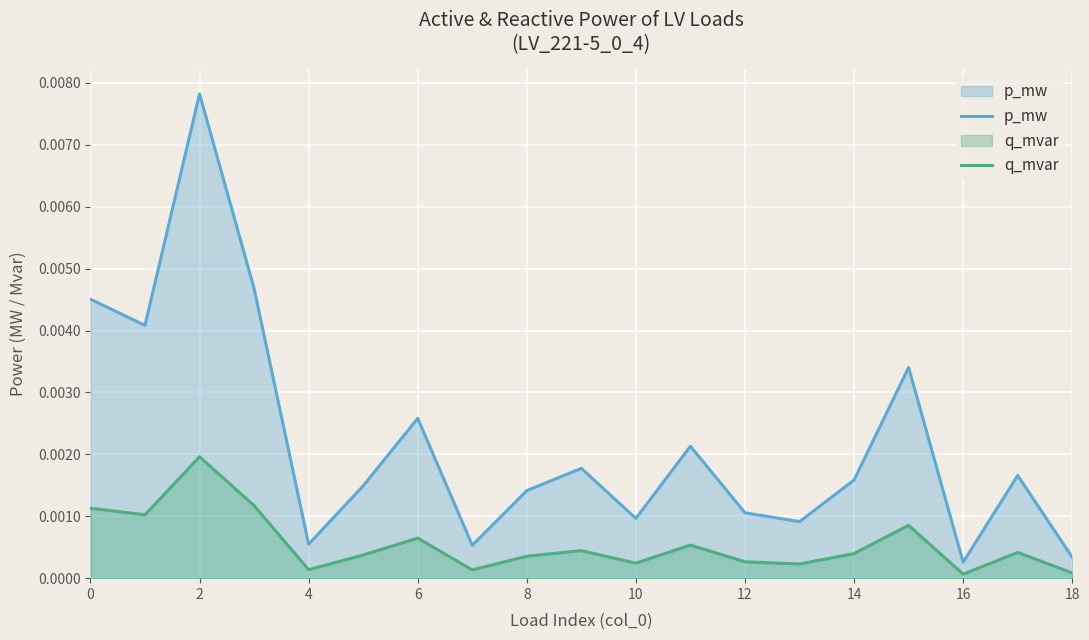

Which series has the largest range (max minus min)?

p_mw